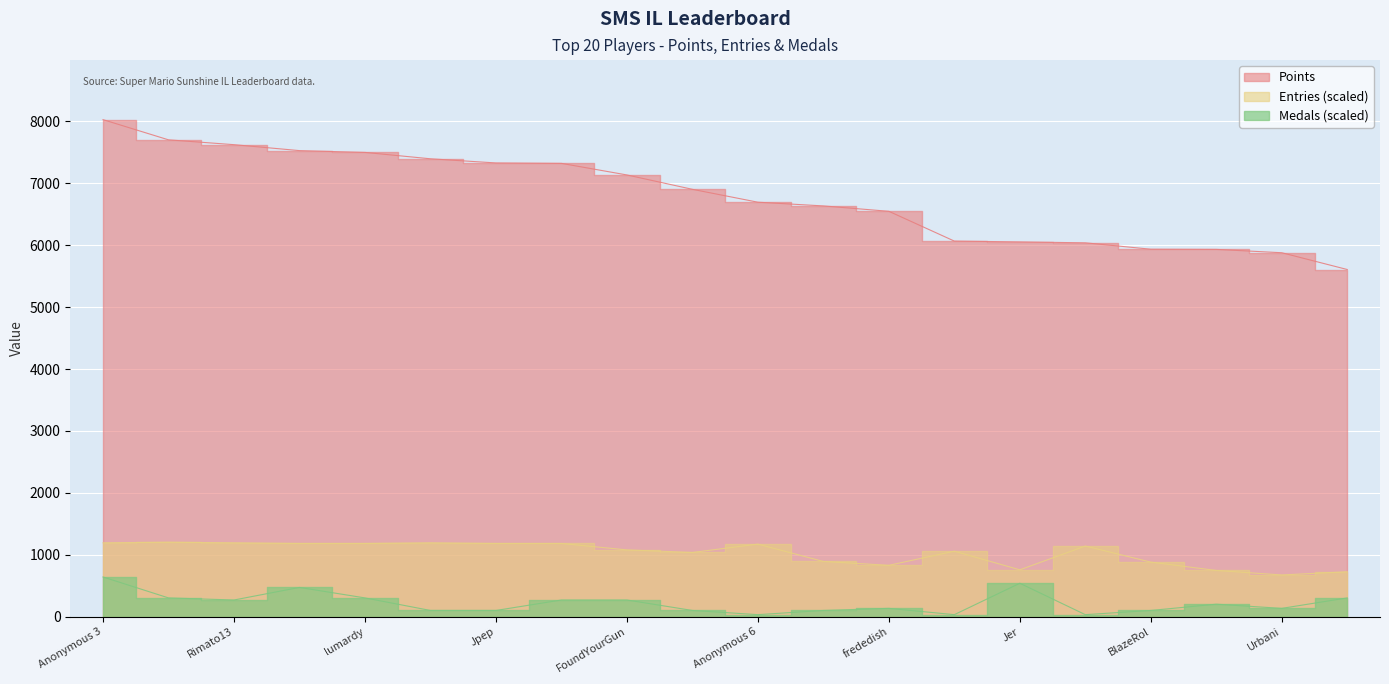

What is the maximum value for Entries?

1204.0